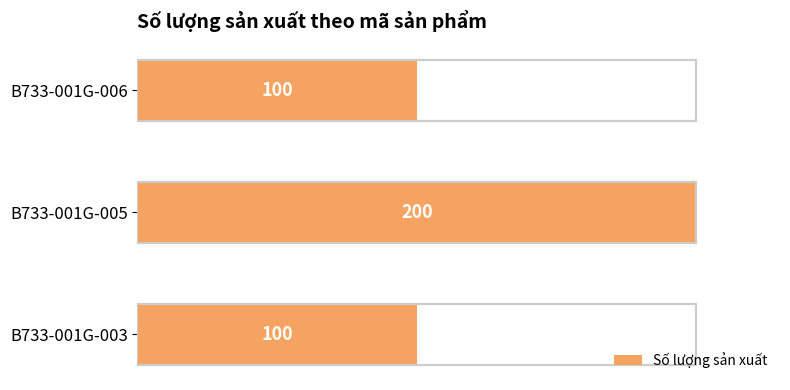

What is the change in value from B733-001G-005 to B733-001G-006?

-100